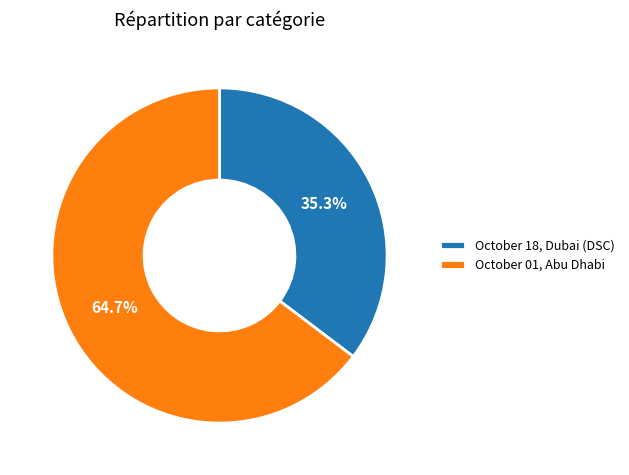

Is it true that October 18, Dubai (DSC) is 35% of the pie?

True